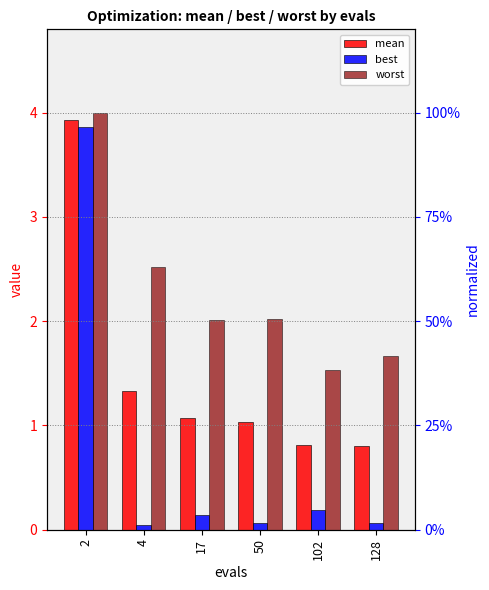

Which series has the largest range (max minus min)?

best